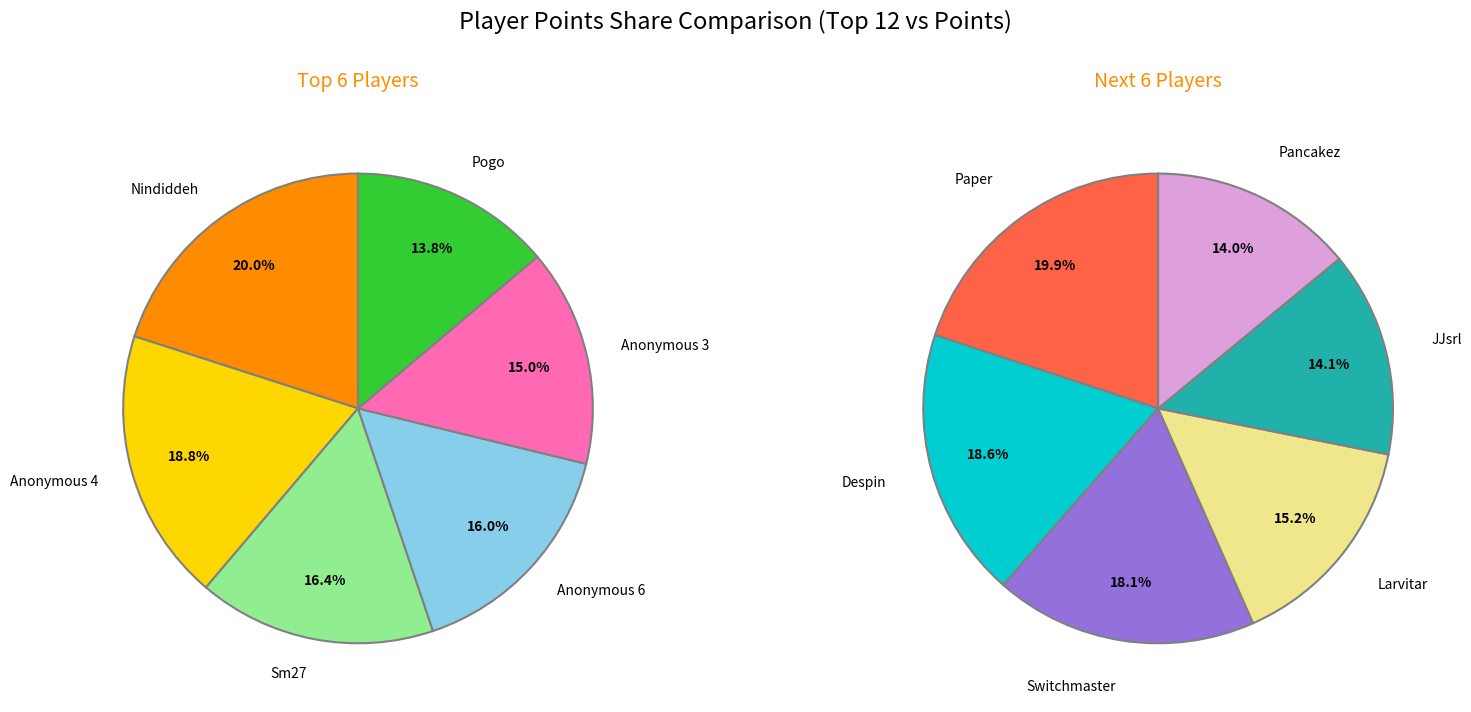

Which category has the biggest portion of the pie?

Nindiddeh